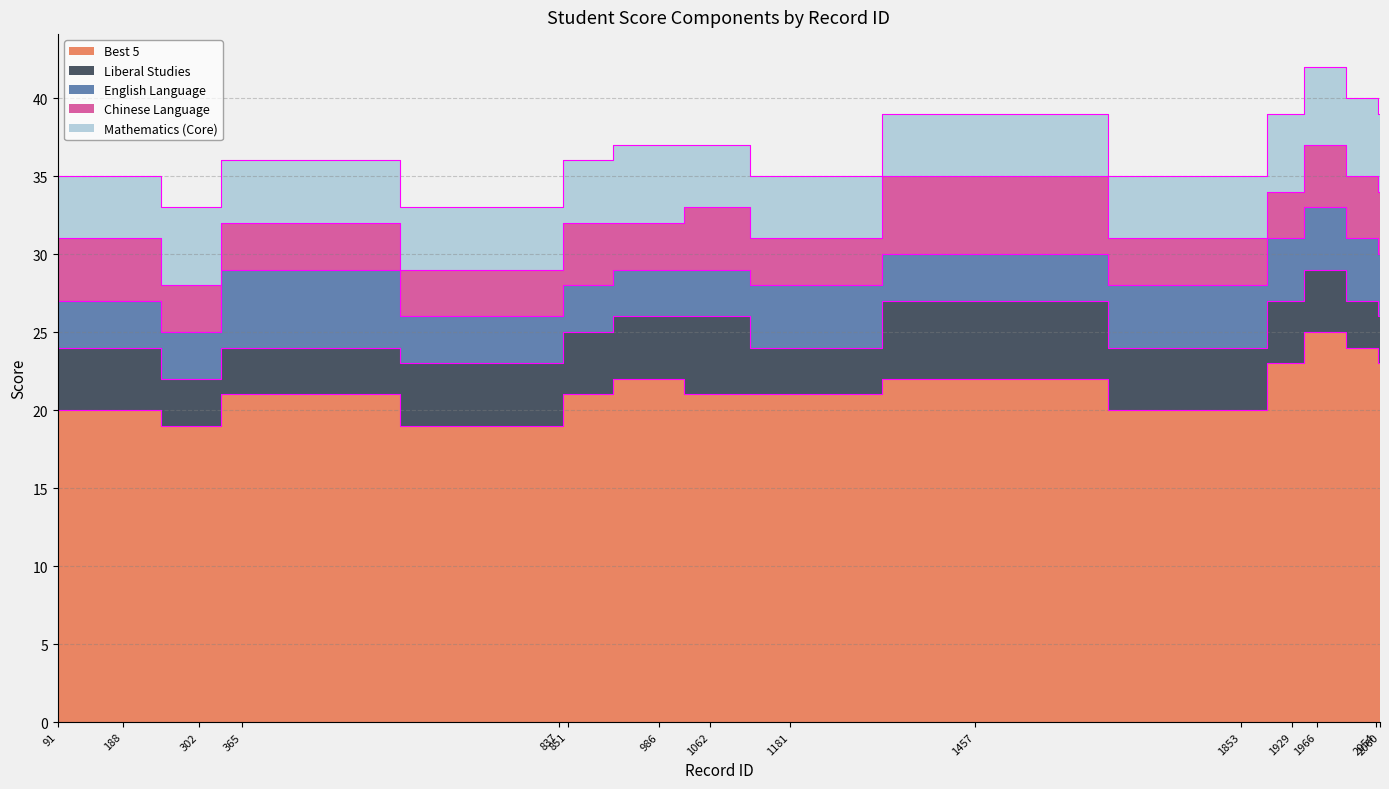

What is the difference between the maximum and second lowest values in the Best 5 series?

6